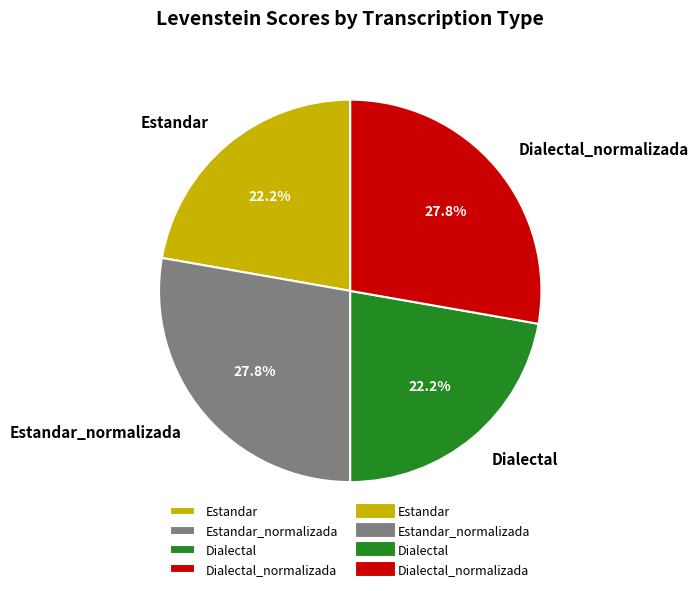

What is the ratio of the value at Dialectal to the value at Dialectal_normalizada?

0.8